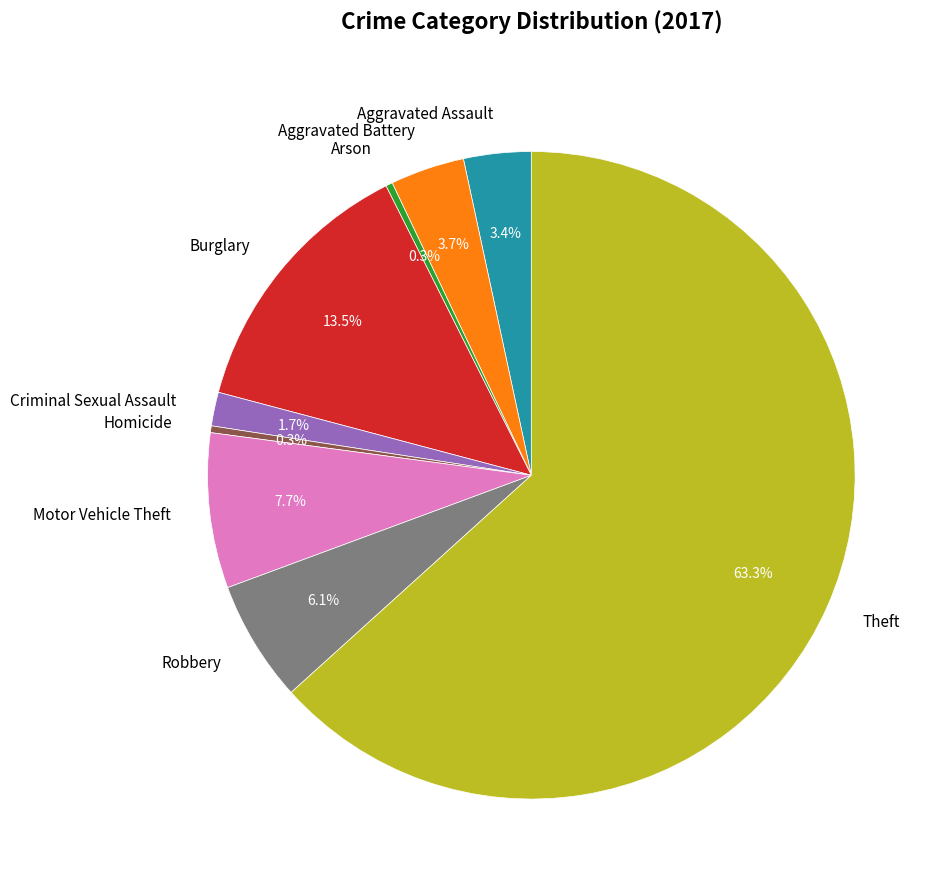

Is it true that Burglary is 28% of the pie?

False